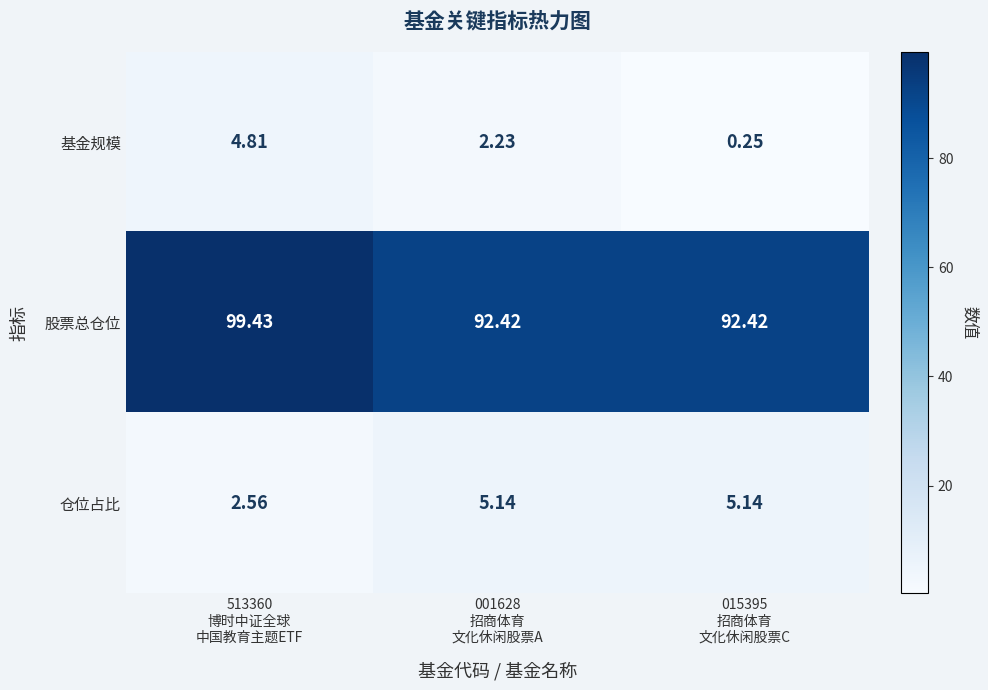

Which series has the largest total across all categories?

股票总仓位